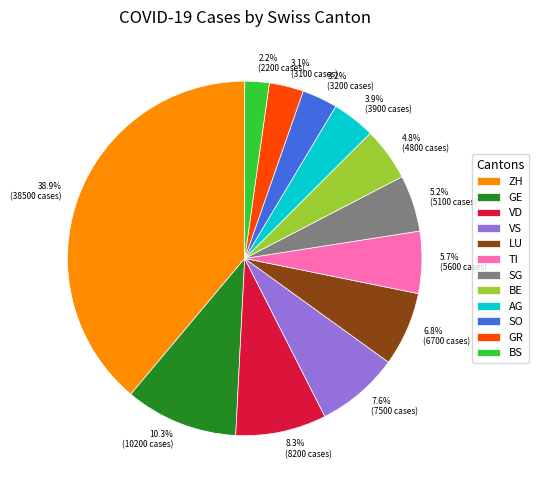

True or false: VD accounts for 18% of the total.

False